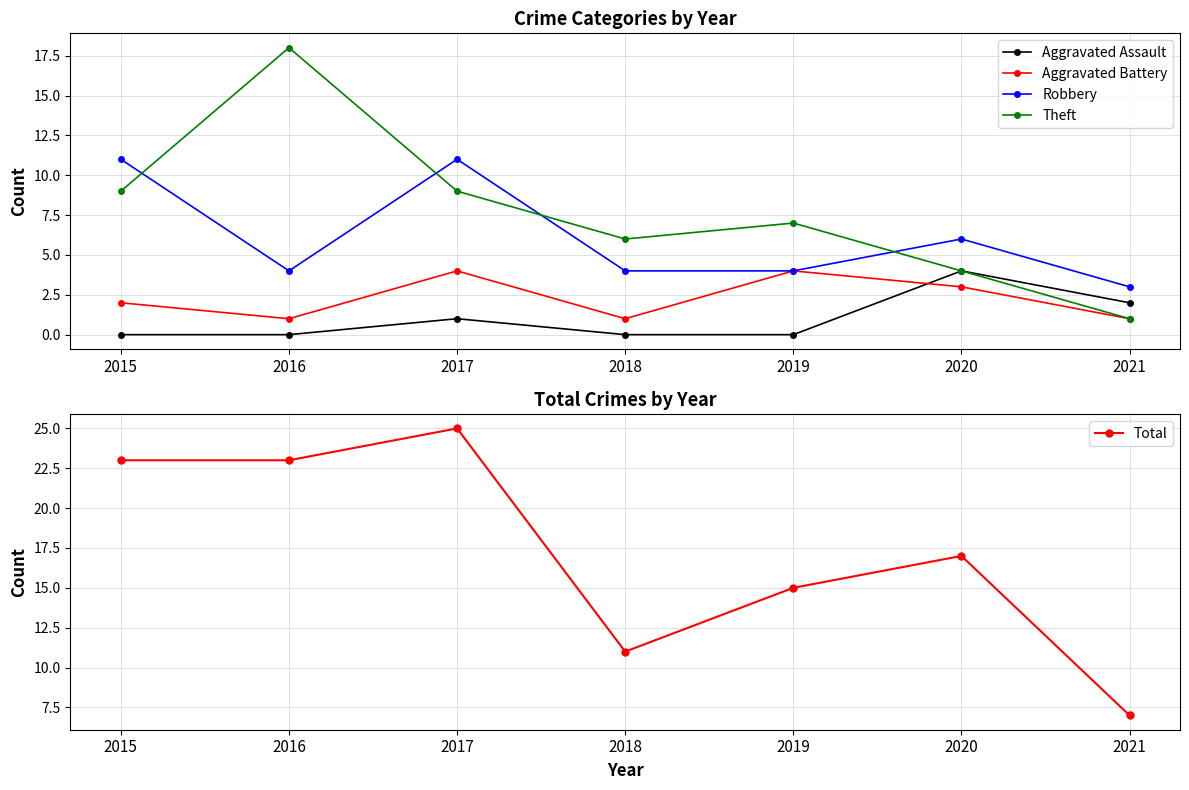

Does the chart display data point markers on the line(s)?

Yes